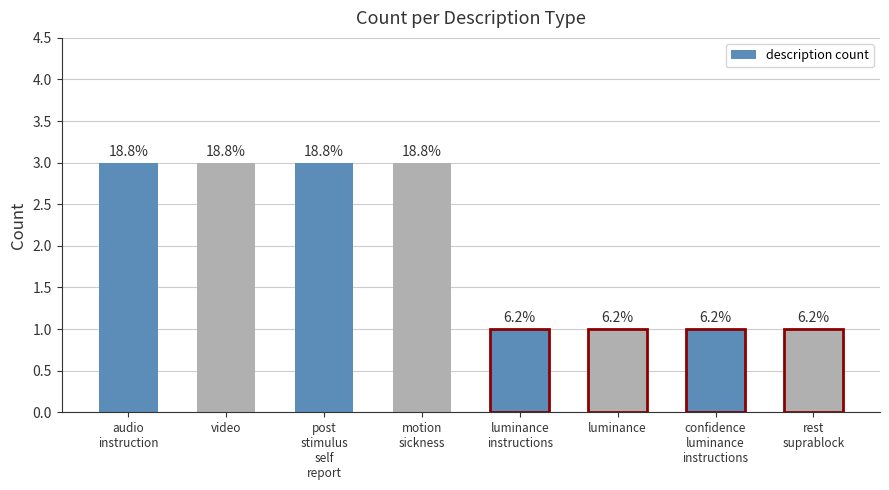

What is the value of the 4th bar from the left?

3